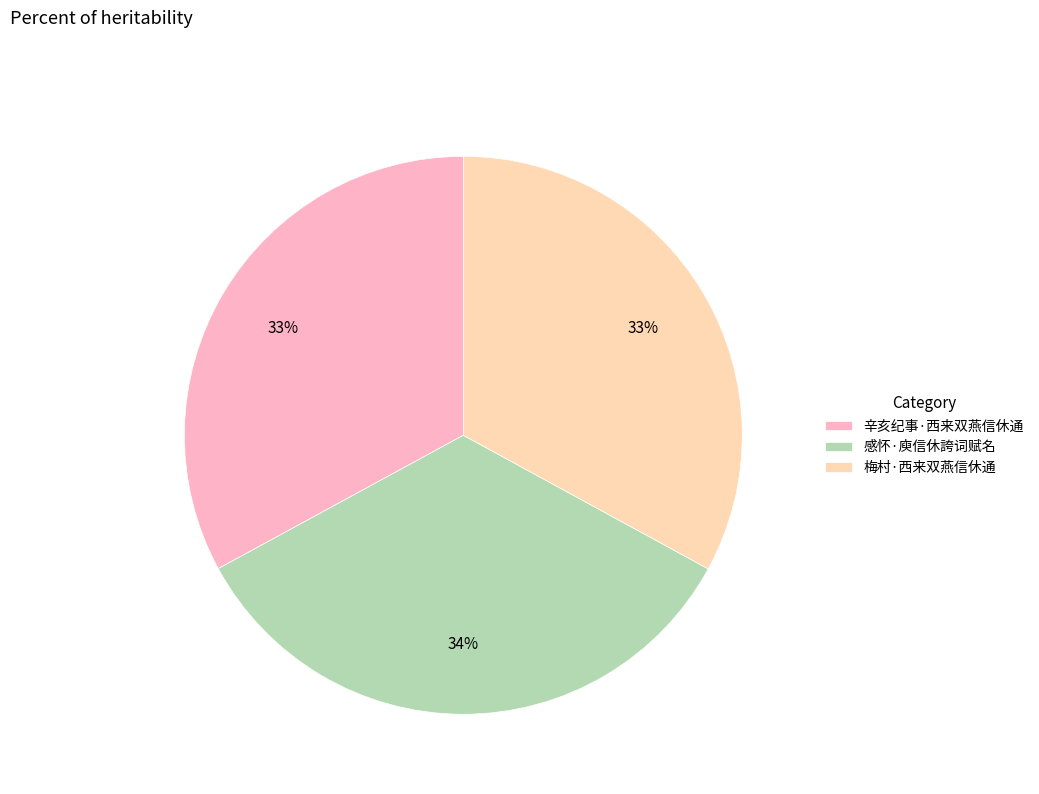

Count the number of slices in the pie.

3